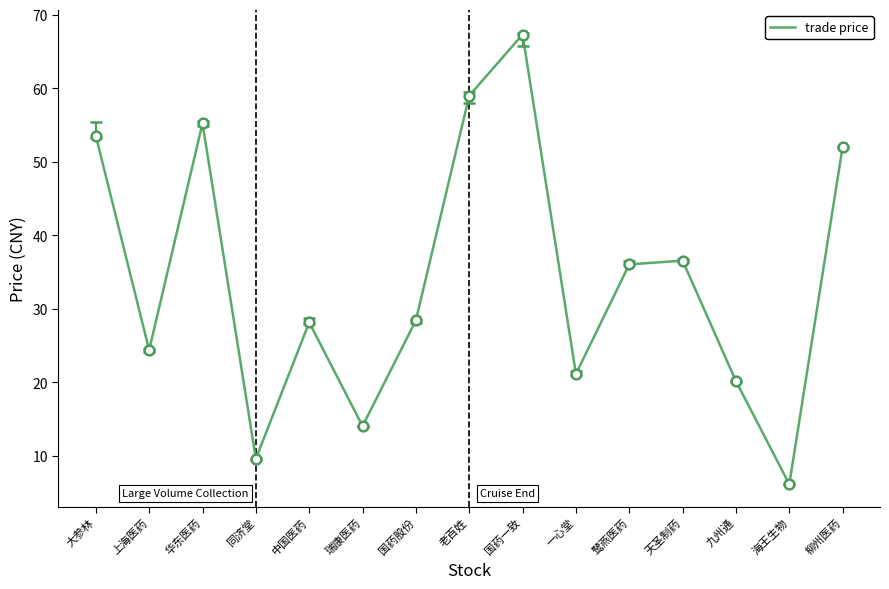

Between 九州通 and 大参林, which is larger?

大参林